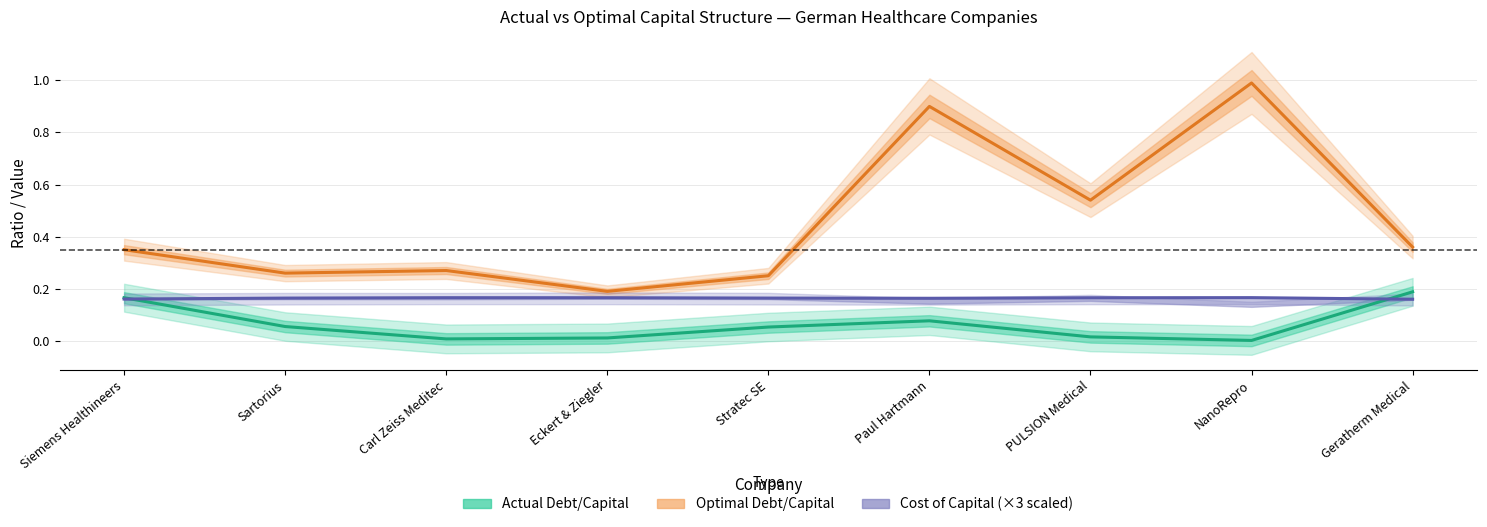

What is the average value of the Actual Debt/Capital series?

0.1